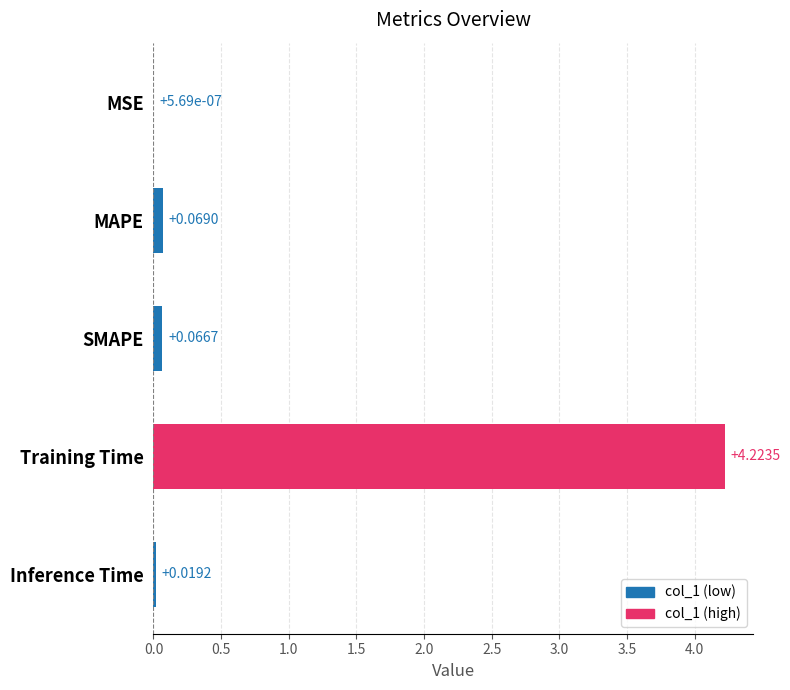

Between SMAPE and Training Time, which is larger?

Training Time